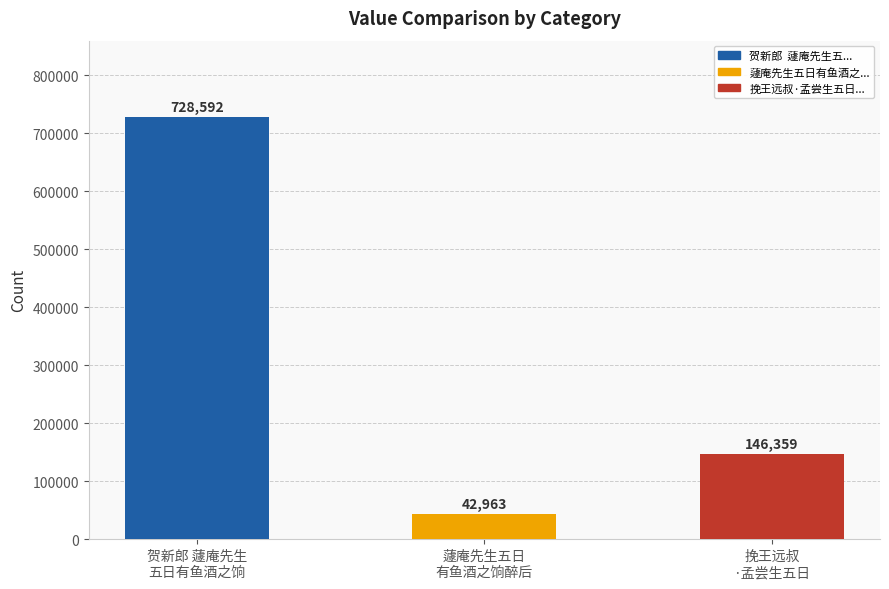

Where is the data nearest to the value 385777?

挽王远叔
·孟尝生五日